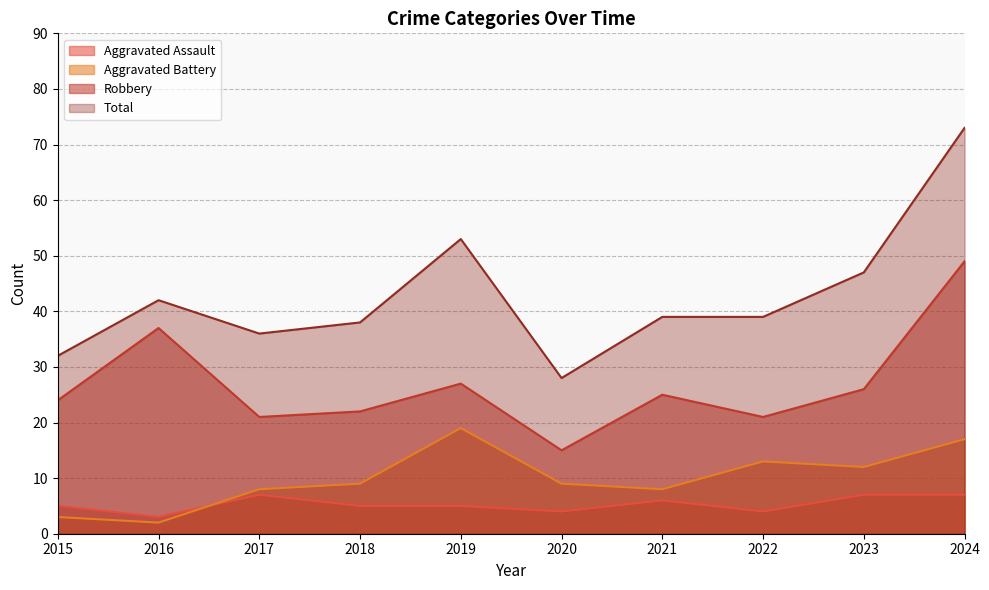

True or false: Total has more than 0 points higher than both neighbors.

True